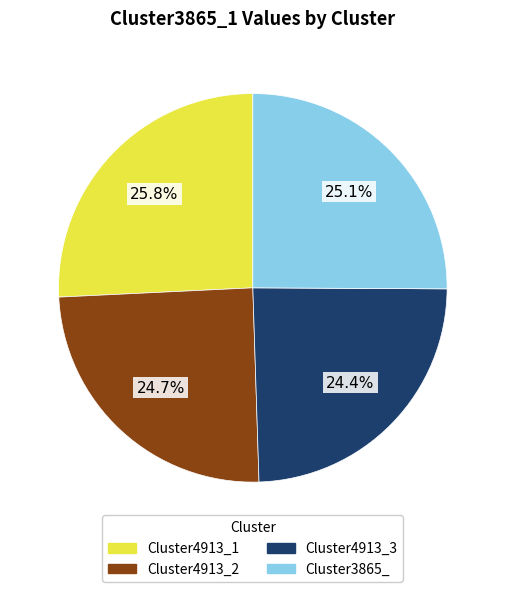

To the nearest percent, what percentage of the pie is Cluster4913_3?

24%